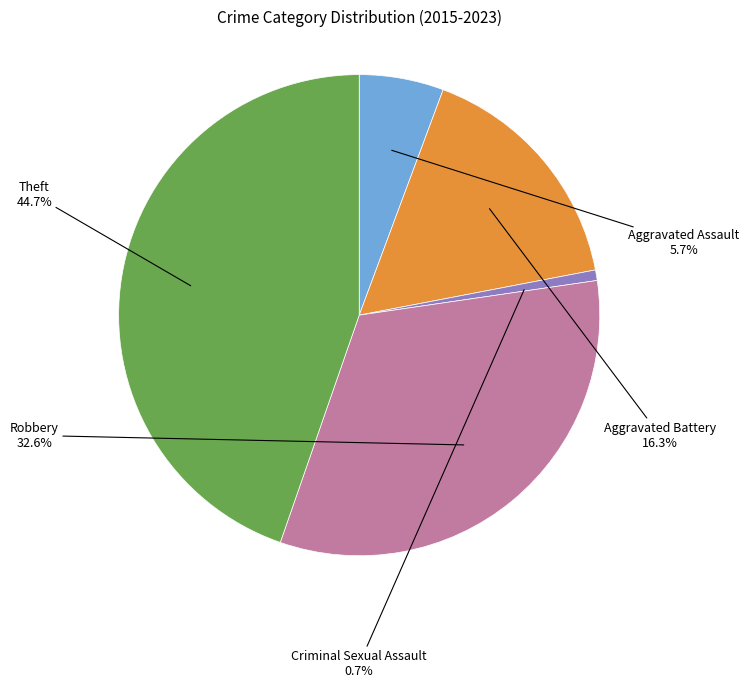

Does any single category account for the majority?

No